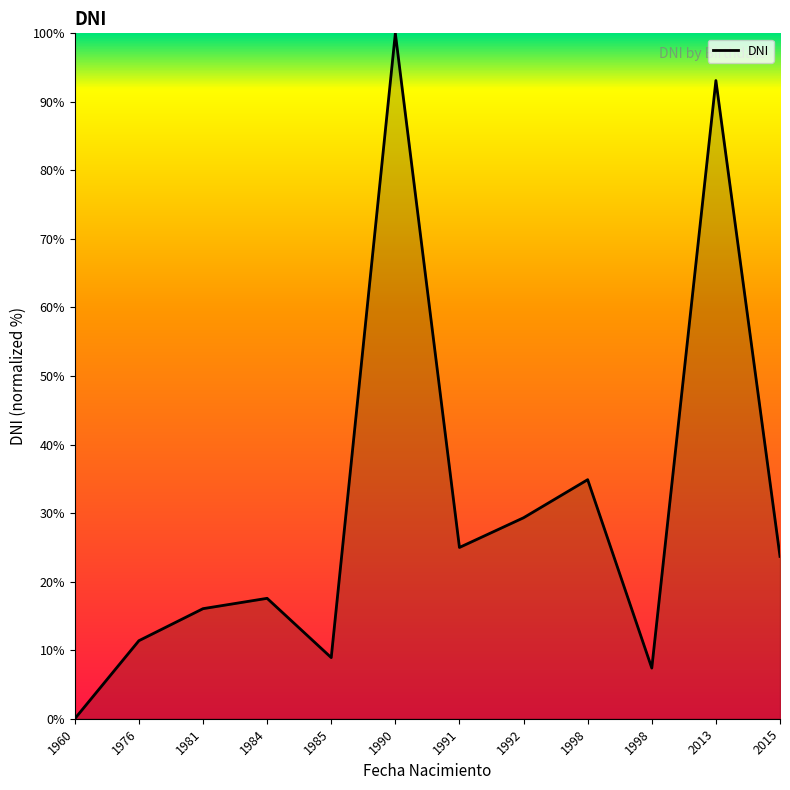

At which category does the chart reach its peak across all series?

1990